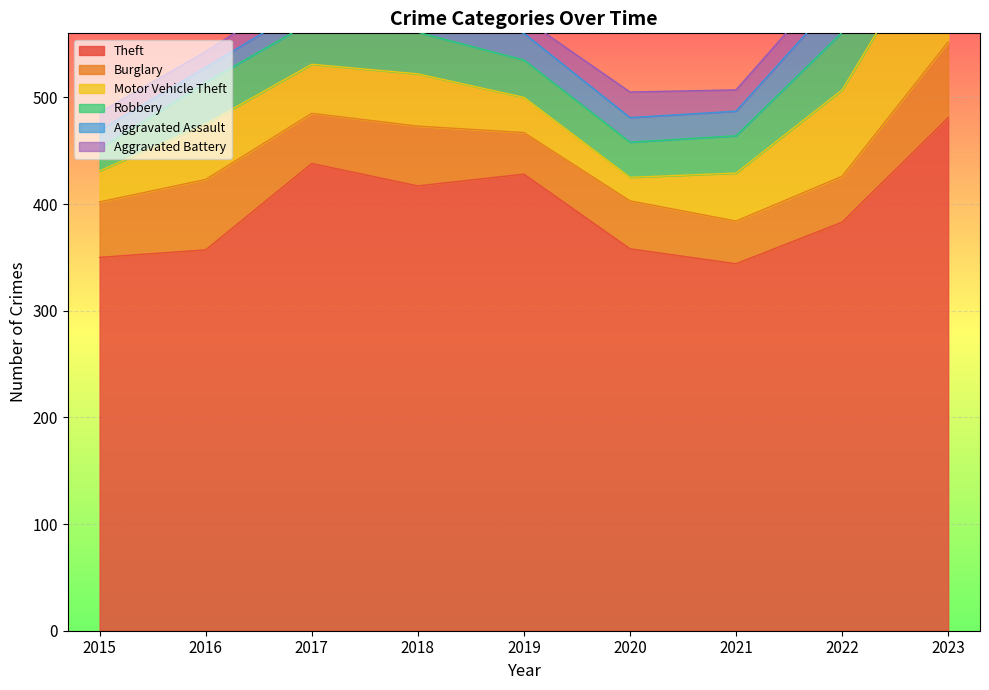

What are all the series names shown in the legend?

Theft, Burglary, Motor Vehicle Theft, Robbery, Aggravated Assault, Aggravated Battery